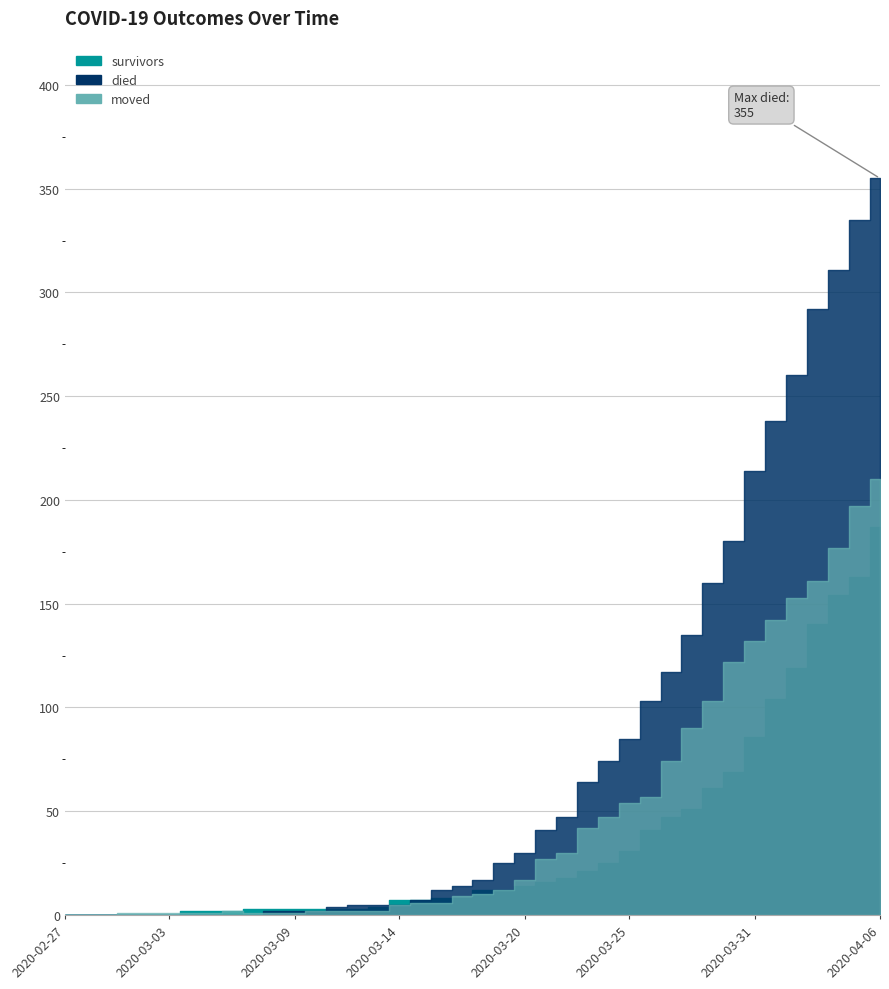

At how many categories does at least one series exceed 204?

7